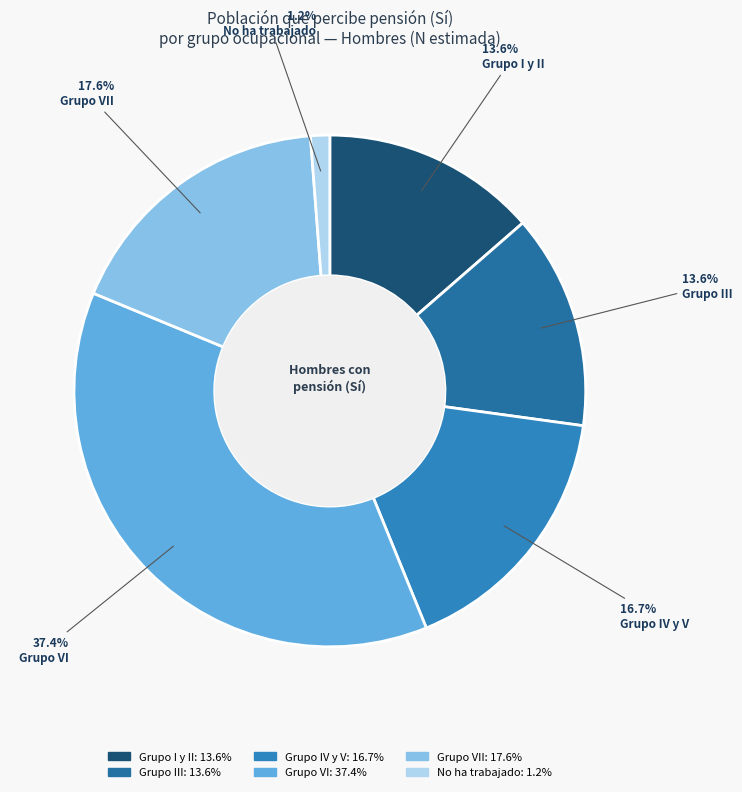

Count the number of slices in the pie.

6